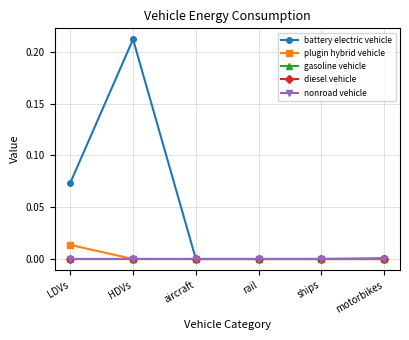

List the labels in order of plugin hybrid vehicle value, largest first.

LDVs, HDVs, aircraft, rail, ships, motorbikes